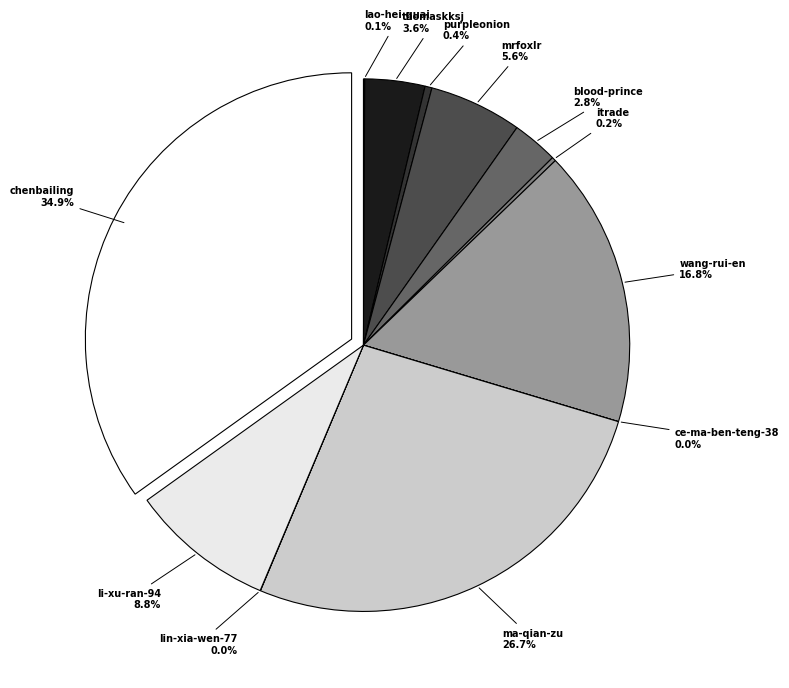

Does any single category account for the majority?

No